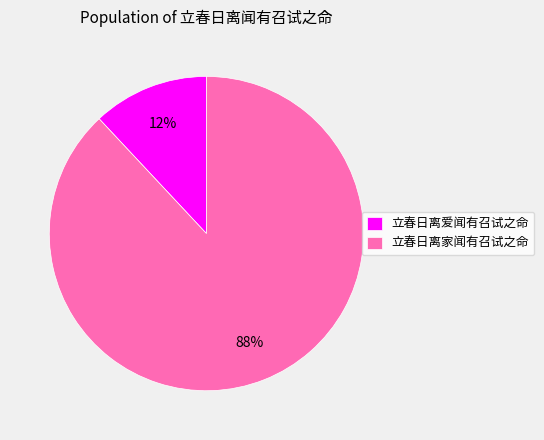

Rank the categories by value from highest to lowest.

立春日离家闻有召试之命, 立春日离爱闻有召试之命